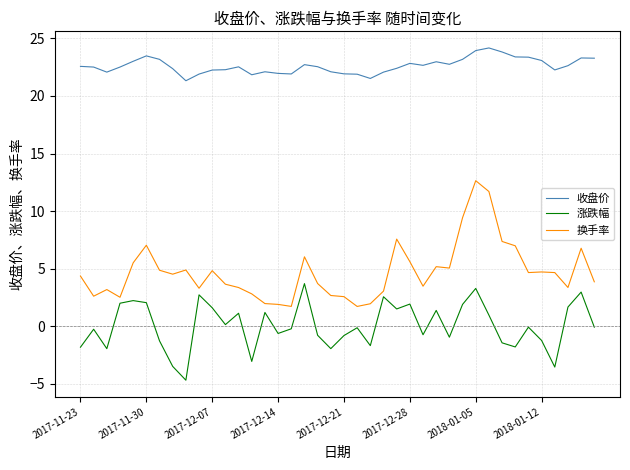

True or false: 收盘价 and 涨跌幅 intersect in this chart.

False